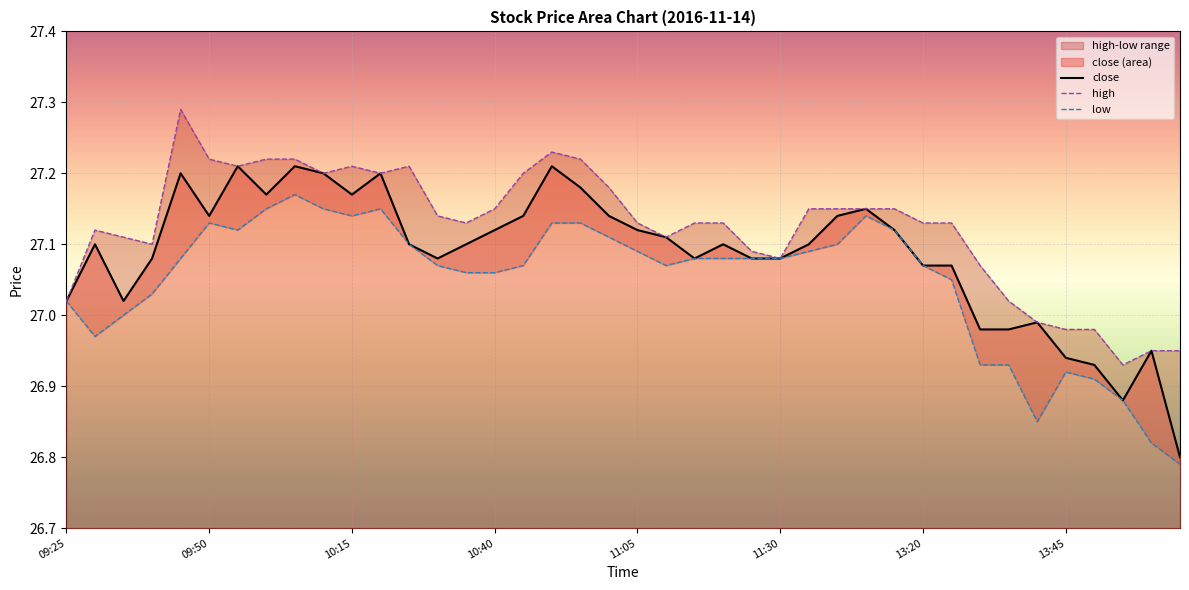

How many interior local valleys does the close series have?

7